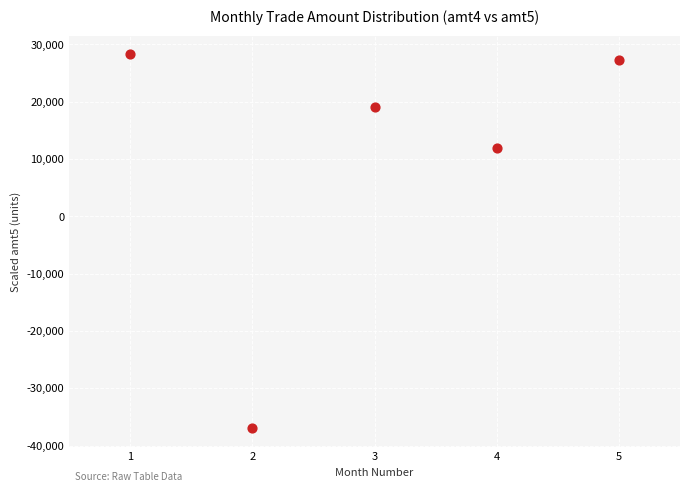

What Y value in the scatter plot is closest to -4344?

11887.5